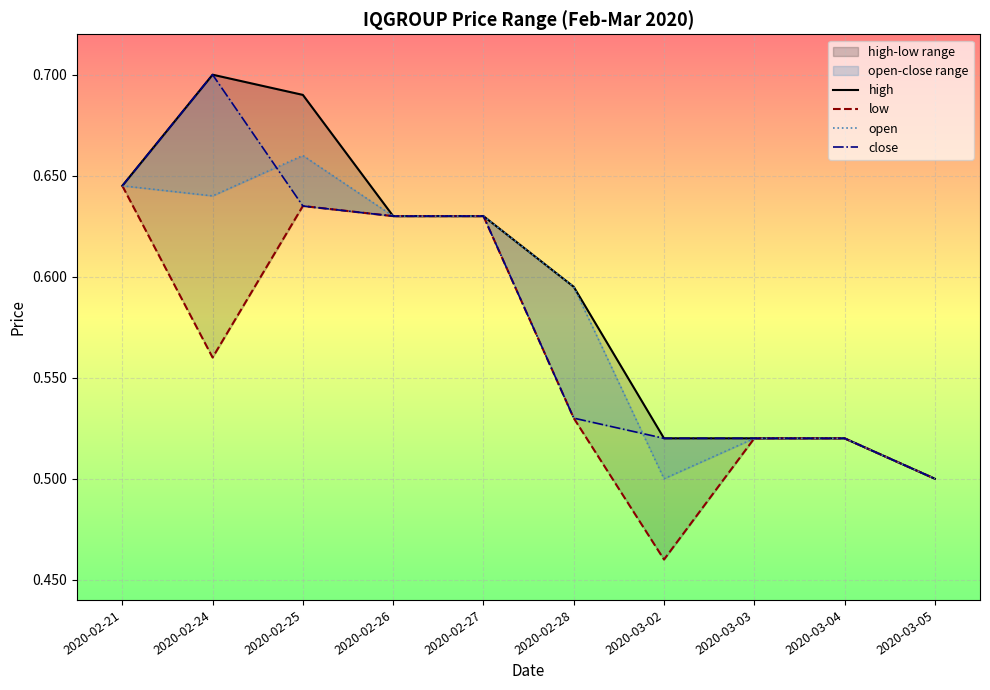

At which category is the sum across all series the highest?

2020-02-25